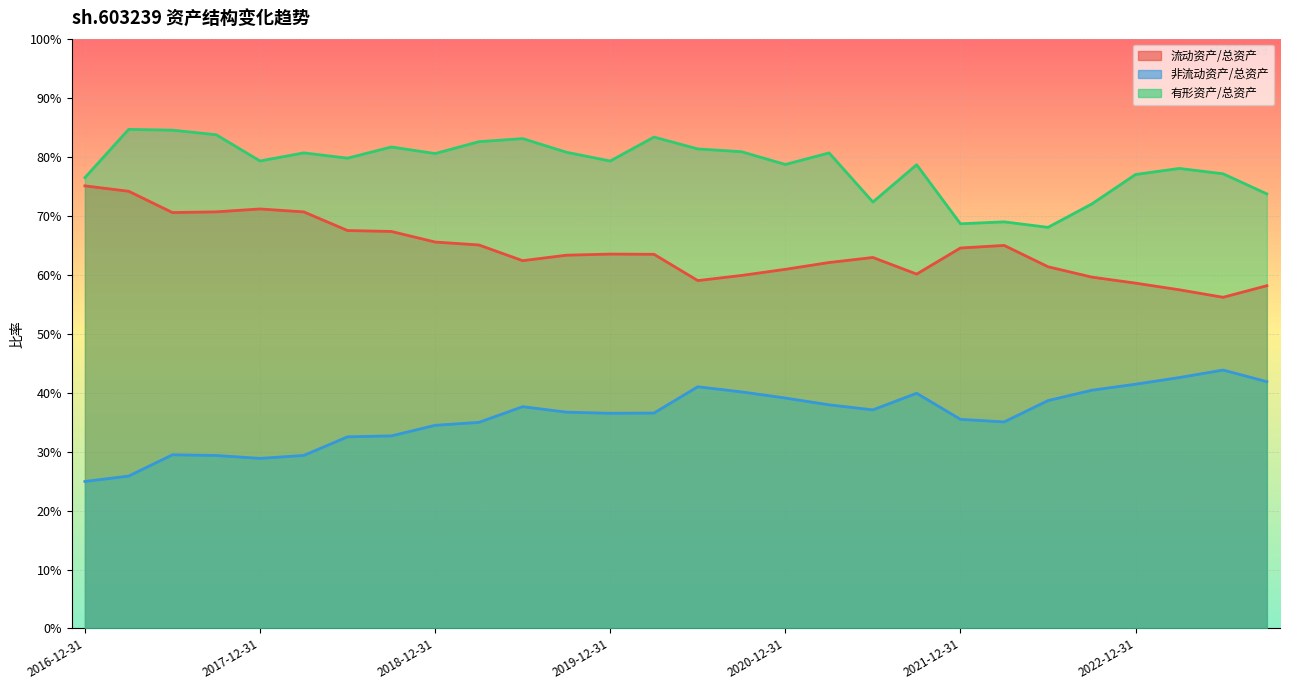

How many series are shown in this chart?

3